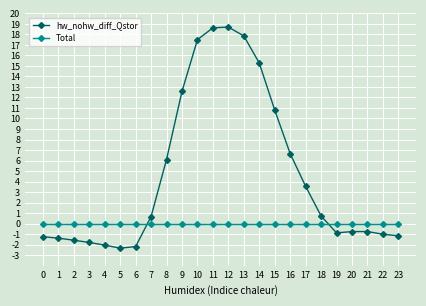

Between which two adjacent categories do Total and hw_nohw_diff_Qstor first intersect?

6 and 7